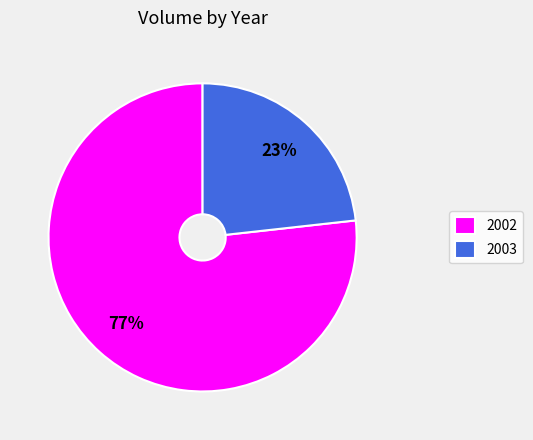

Which category has the smallest portion of the pie?

2003